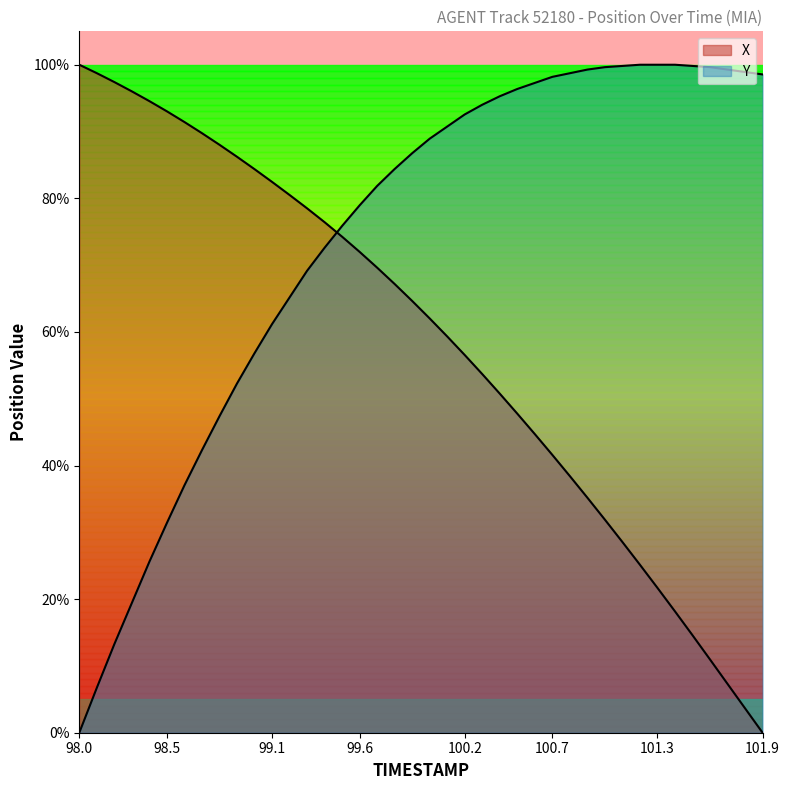

Between 100.4 and 100.6, which series saw the biggest shift?

X